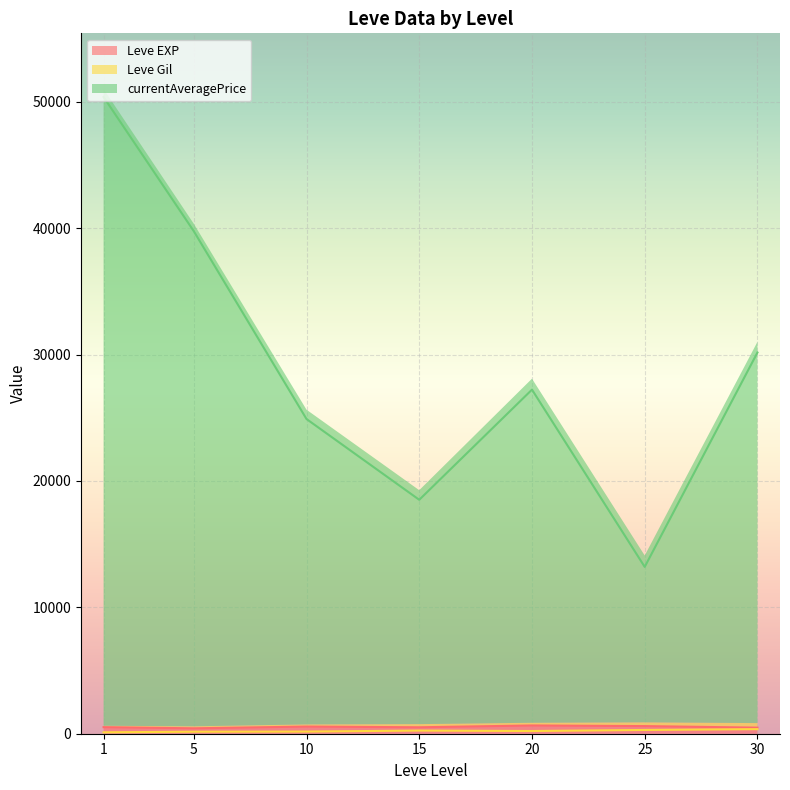

What are all the series names shown in the legend?

Leve EXP, Leve Gil, currentAveragePrice